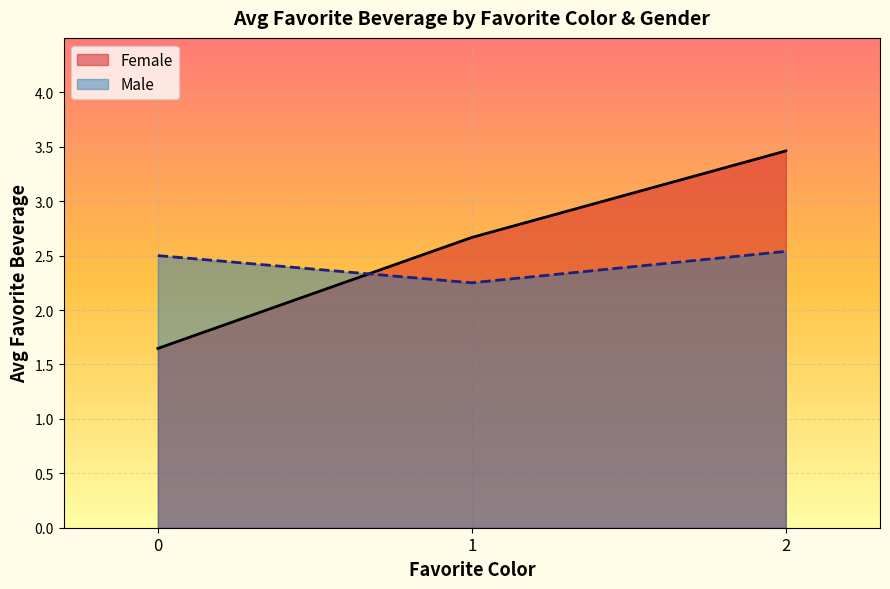

How many distinct data groups are displayed?

2